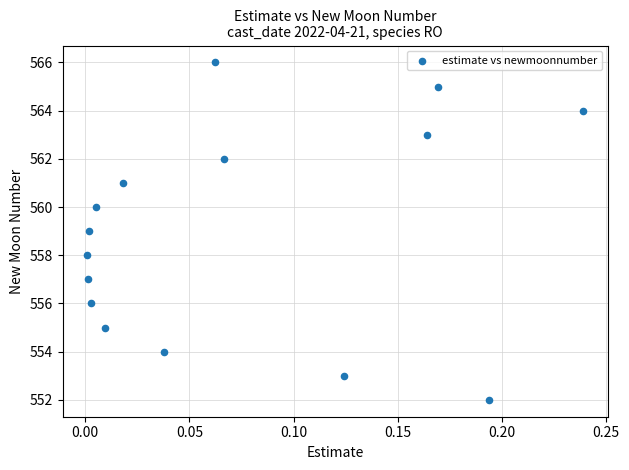

What is the range of Y values (max minus min)?

14